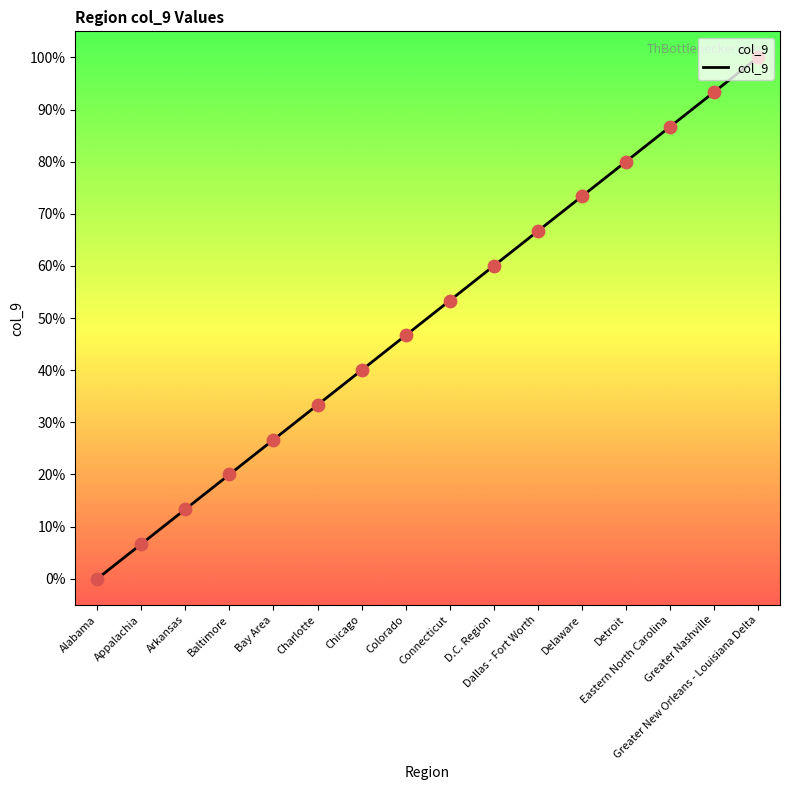

What is the change in value from Appalachia to Connecticut?

+46.7